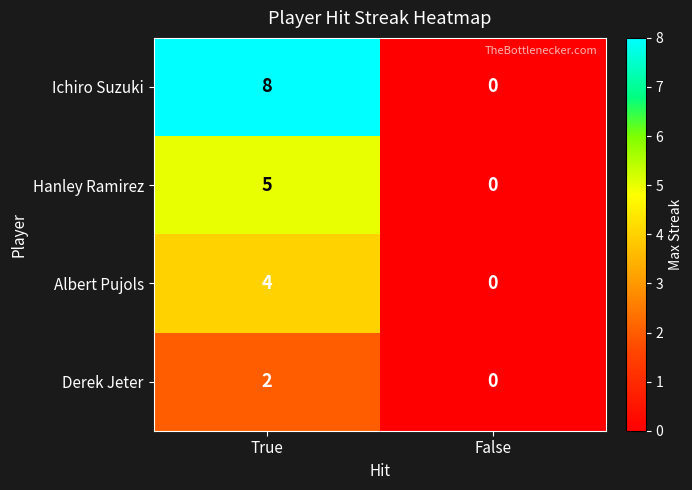

The Ichiro Suzuki series shows 11 at True. True or false?

False